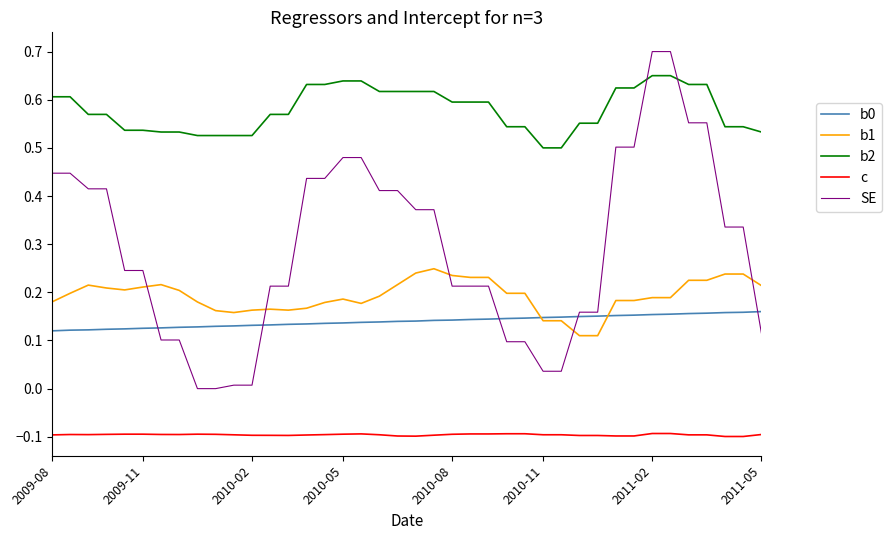

True or false: b0 and b2 cross at least once.

False